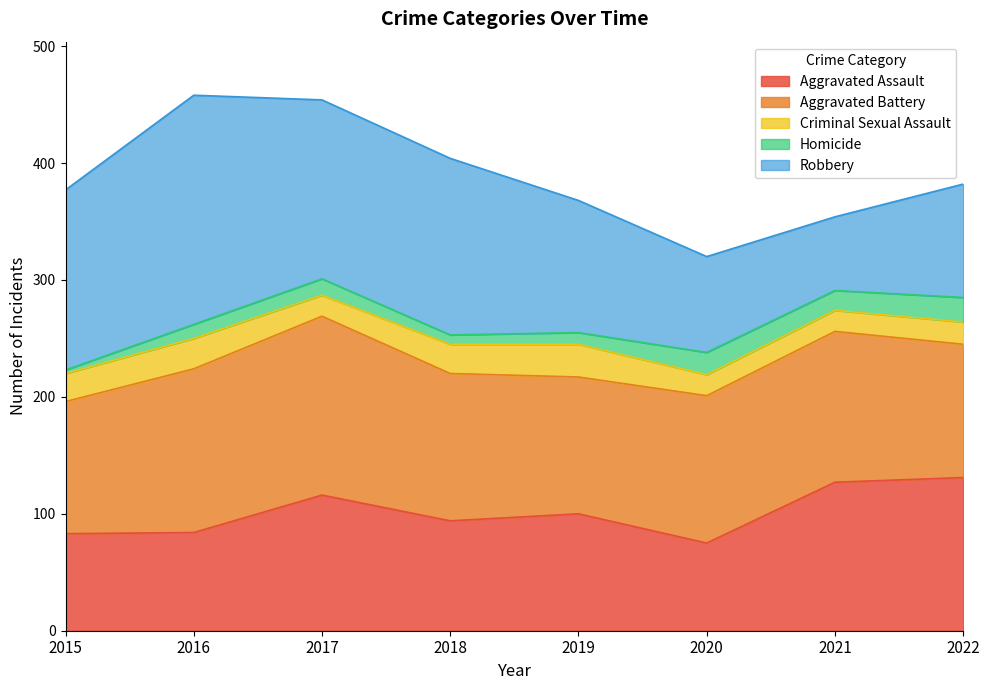

What is the minimum value shown in the chart?

3